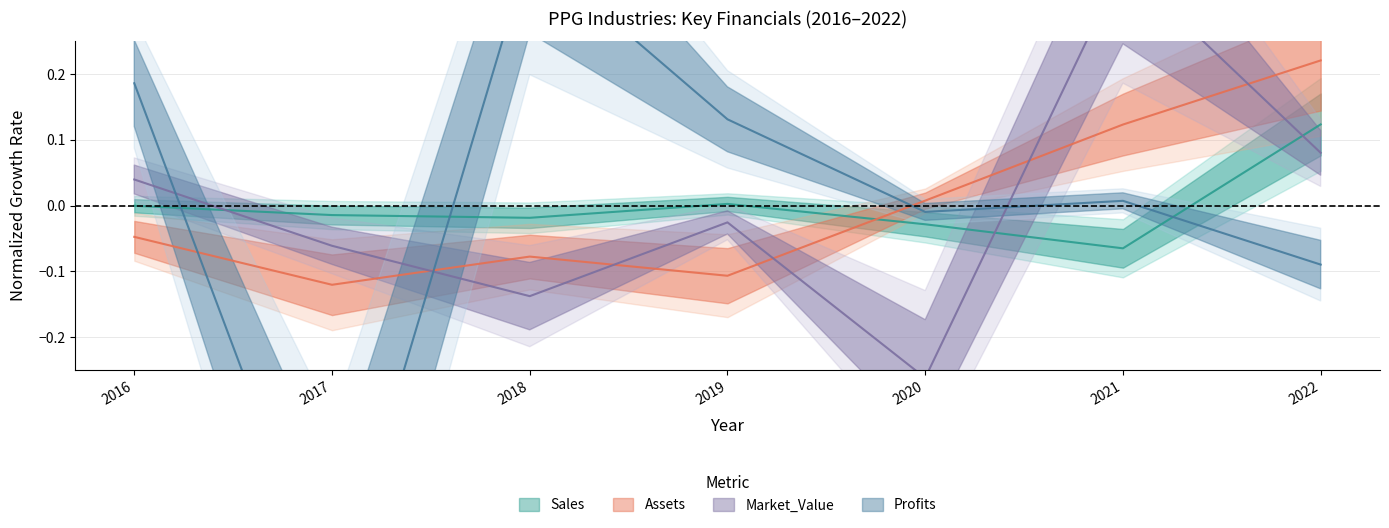

At 2020, list the series in order from smallest to largest.

Market_Value, Sales, Profits, Assets